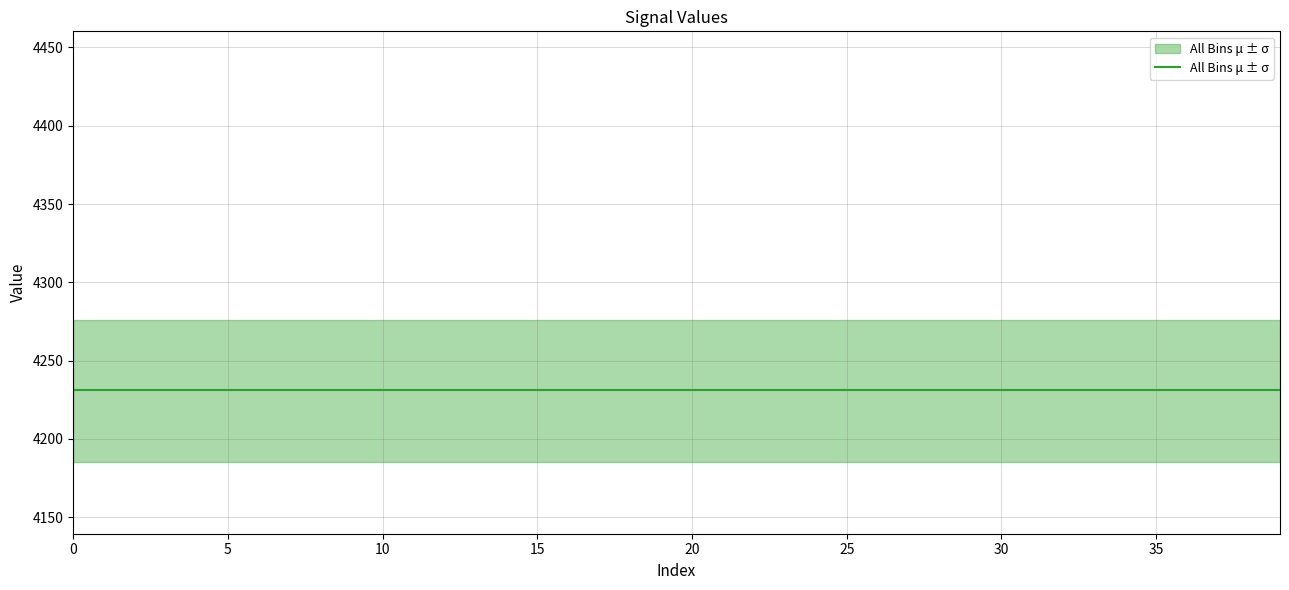

List the labels in order of value, largest first.

38, 39, 30, 36, 33, 34, 6, 19, 37, 35, 29, 22, 21, 7, 20, 5, 2, 23, 26, 27, 32, 28, 8, 18, 3, 4, 31, 25, 24, 1, 17, 10, 11, 12, 9, 0, 16, 13, 15, 14